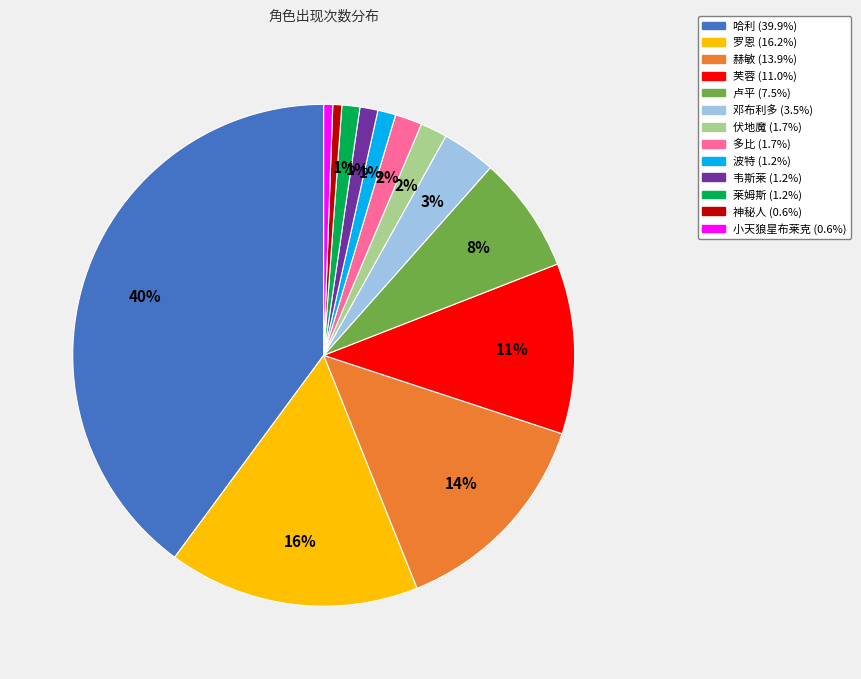

Count the number of slices in the pie.

13